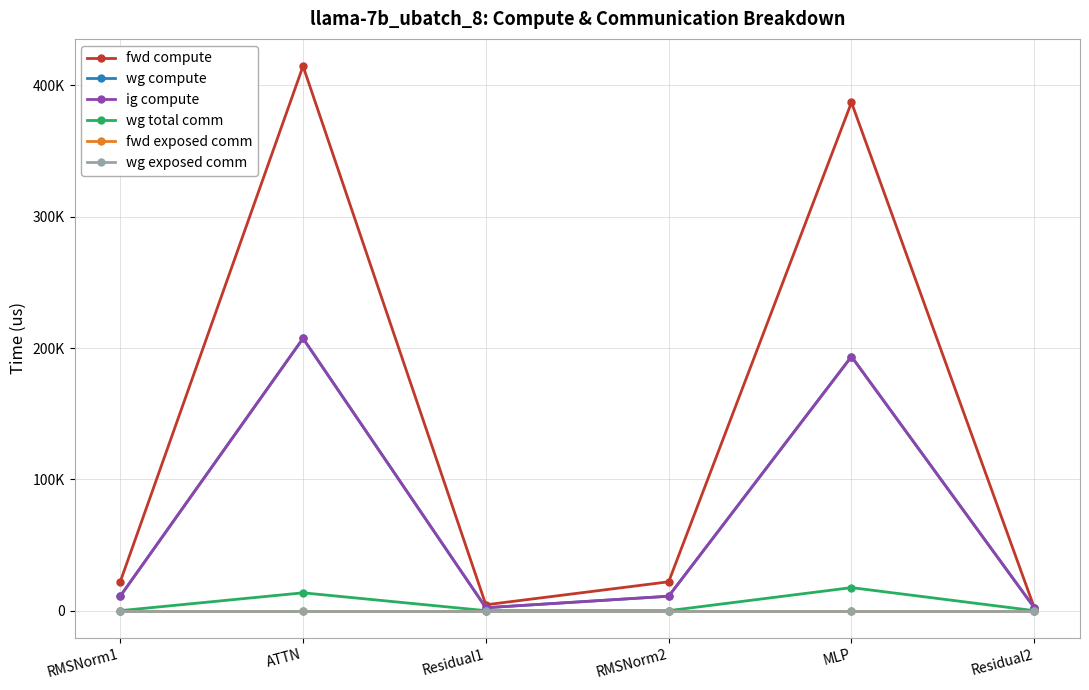

Read the wg compute value at RMSNorm1.

10993.6